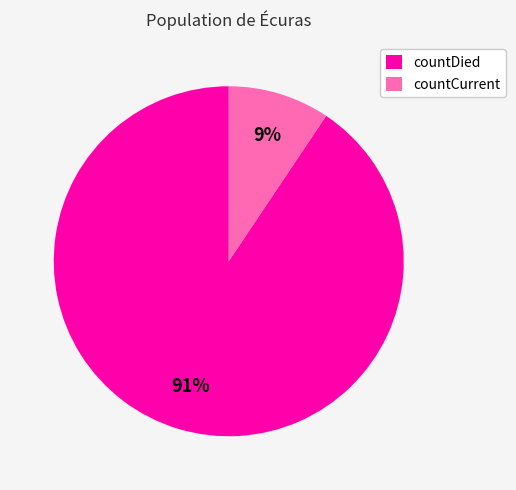

To the nearest percent, what portion does countDied represent?

91%